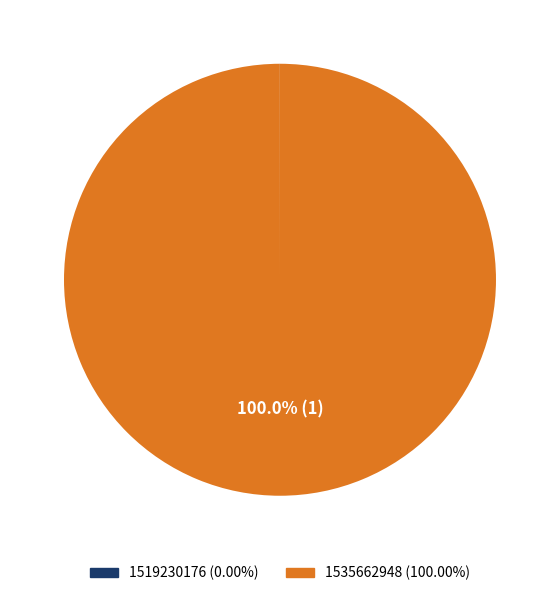

The 1535662948 slice represents 100% of the pie. True or false?

True